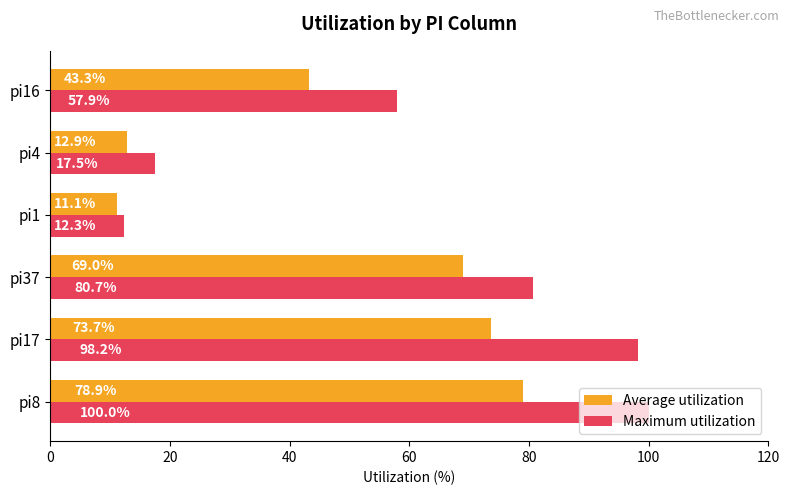

Rank the categories by Average utilization value from highest to lowest.

pi8, pi17, pi37, pi16, pi4, pi1